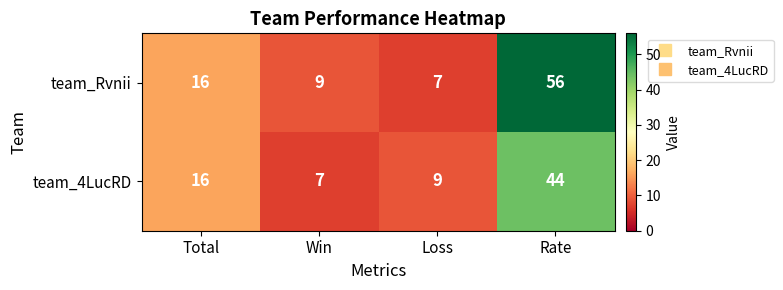

Read the team_4LucRD value at Total, to the nearest 10.

20